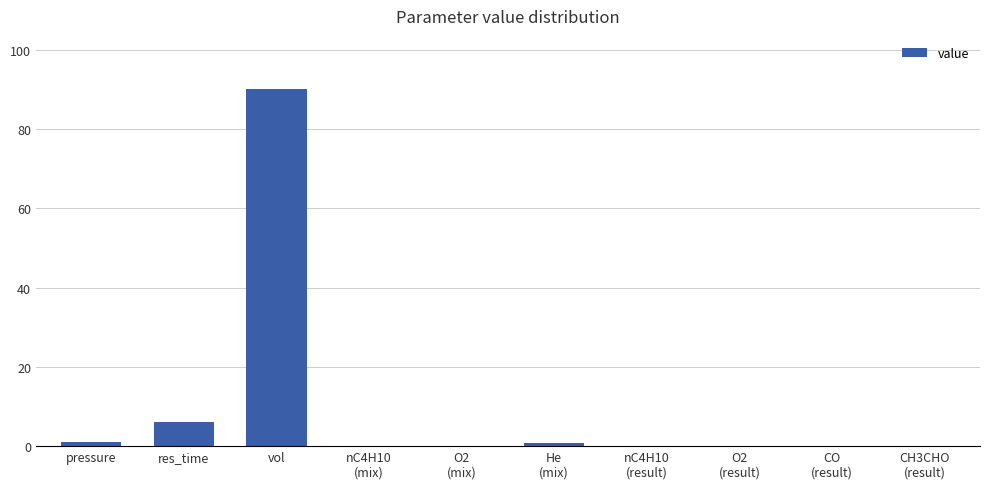

Where is the data nearest to the value 45?

res_time